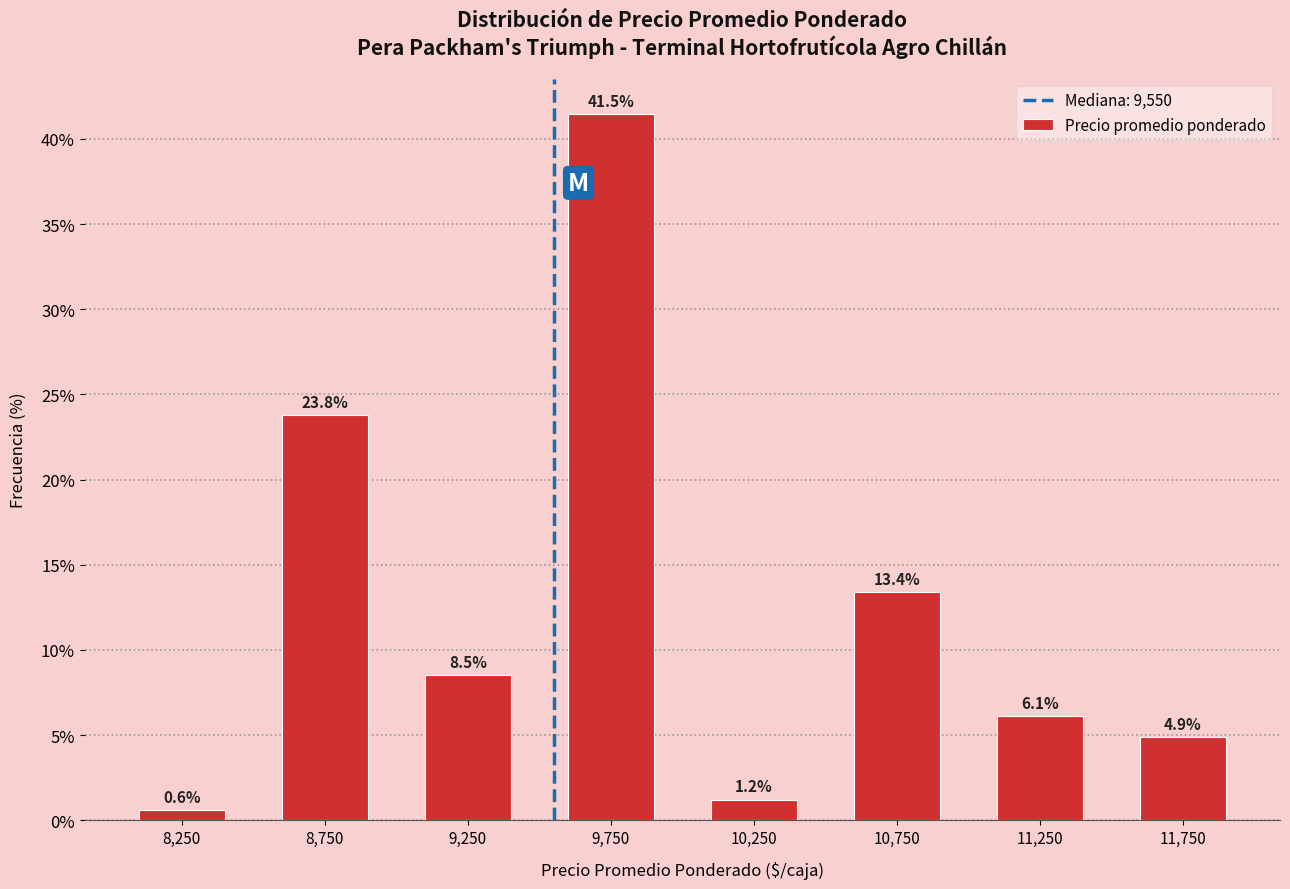

Which range on the x-axis has the tallest bar?

9500 to 10000